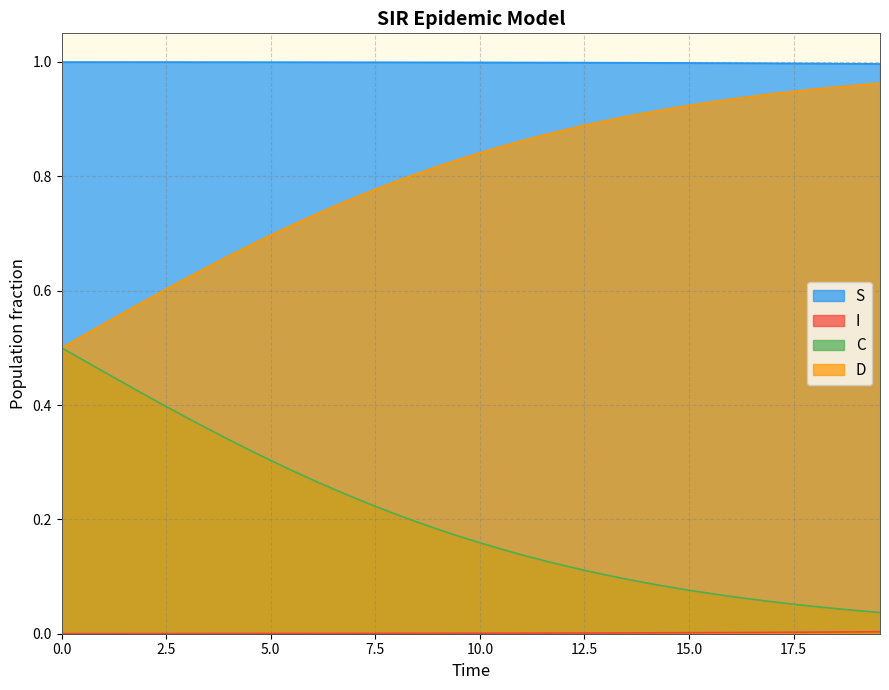

What is the difference between the maximum and minimum values in the D series?

0.5